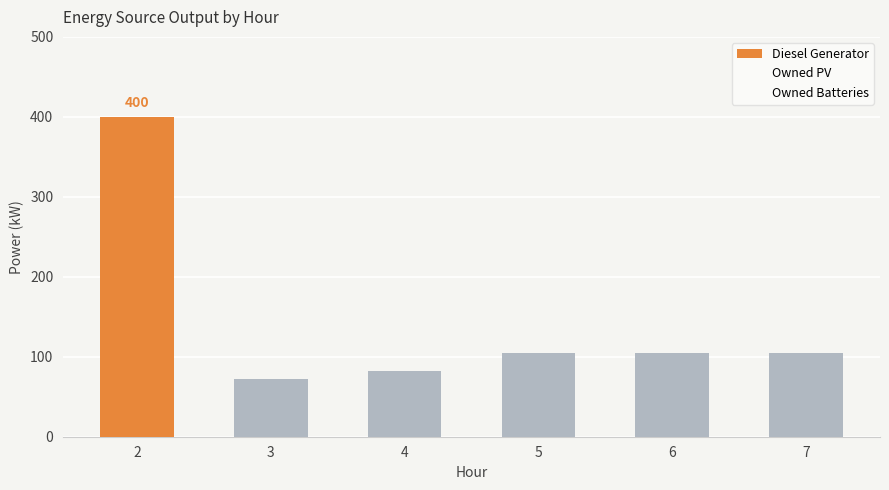

Approximately how many times larger is the value at 5 compared to 2?

0.3